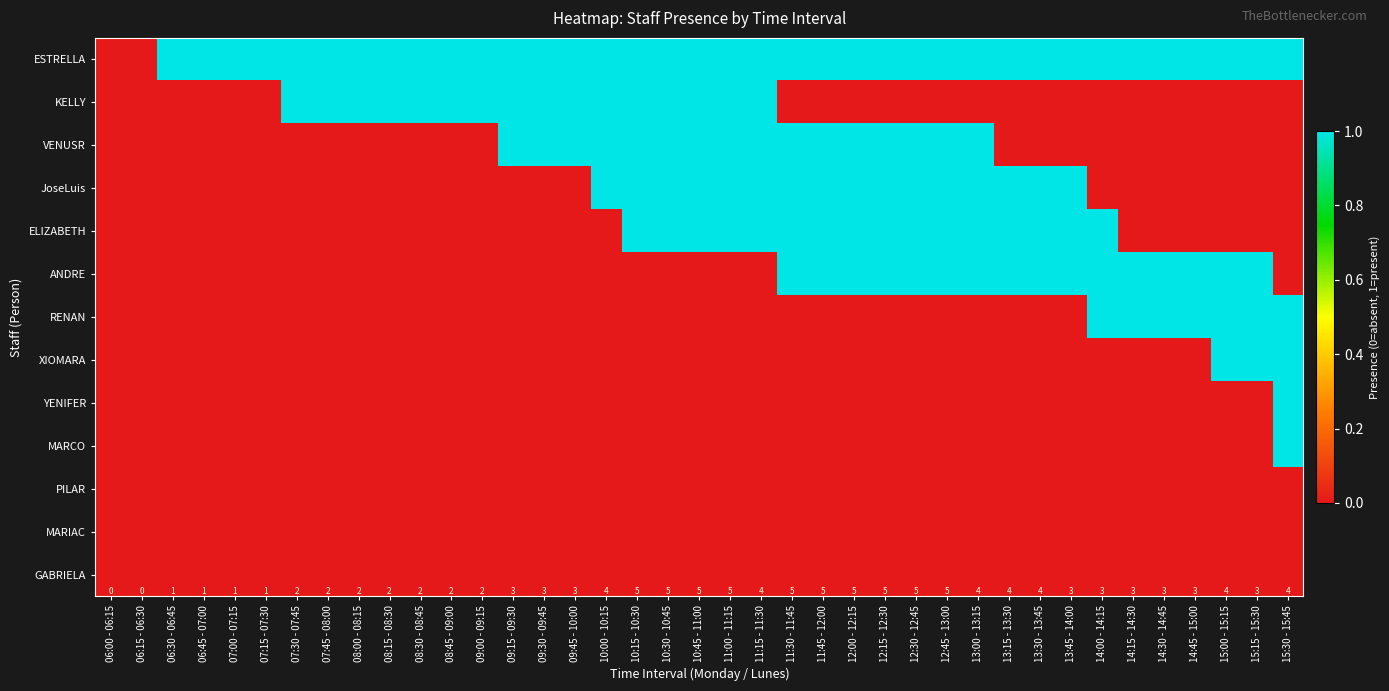

Is it true that MARCO equals 0 at 13:30 - 13:45?

True